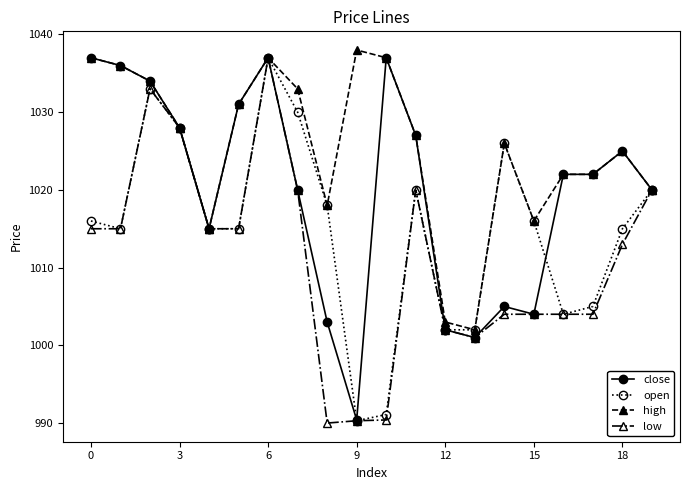

List the series in order of their overall mean, lowest first.

low, open, close, high